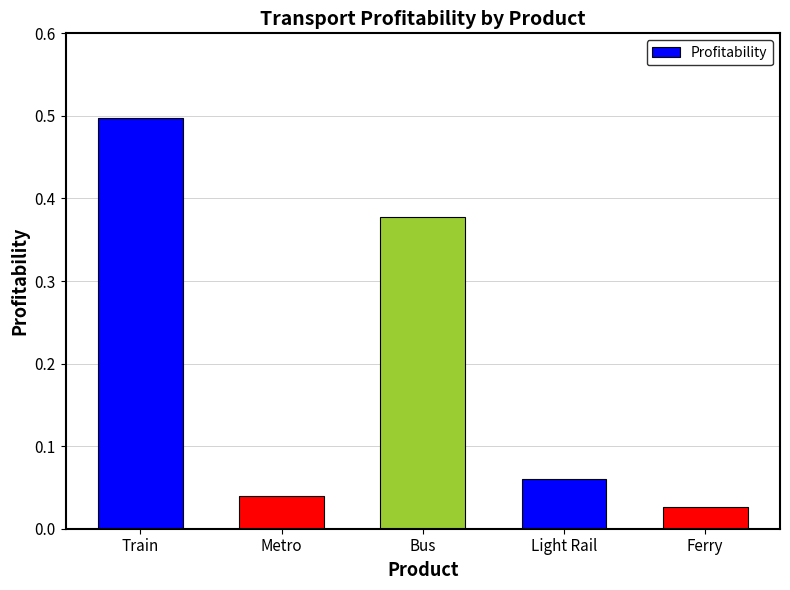

What is the greatest value displayed?

0.5